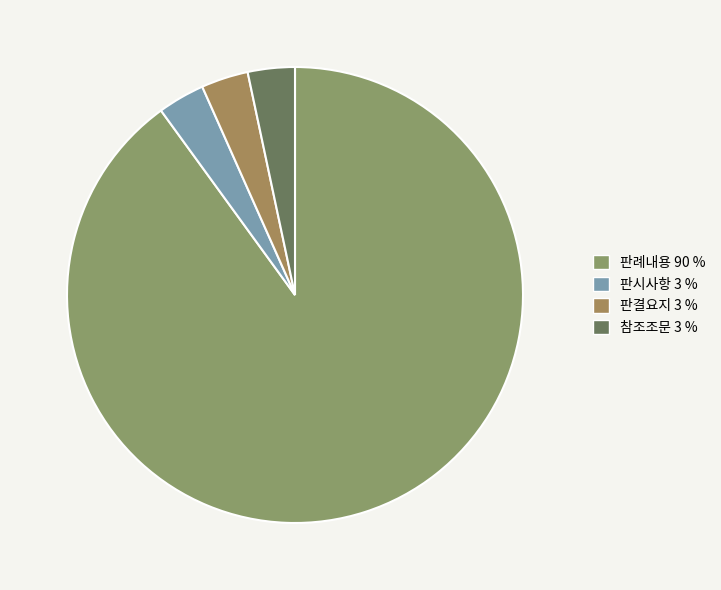

How many segments does this pie chart have?

4